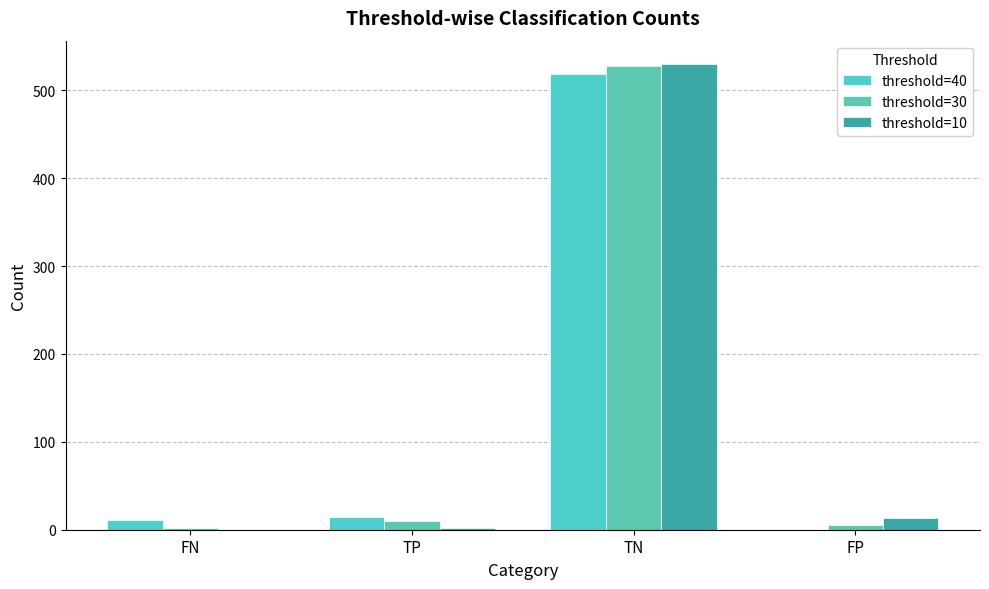

Between FN and TN, which series saw the biggest shift?

threshold=10